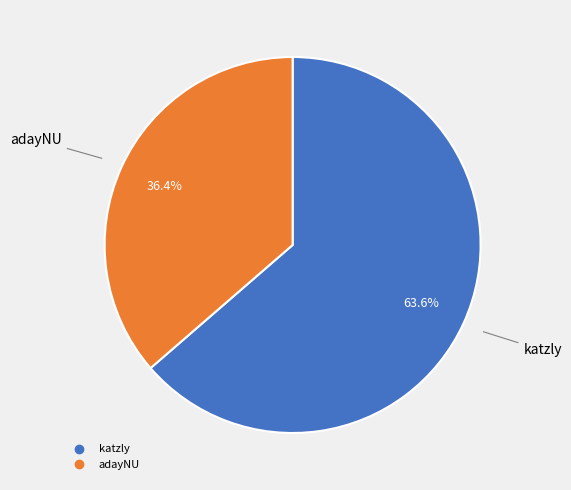

What is the largest slice in the pie chart?

katzly